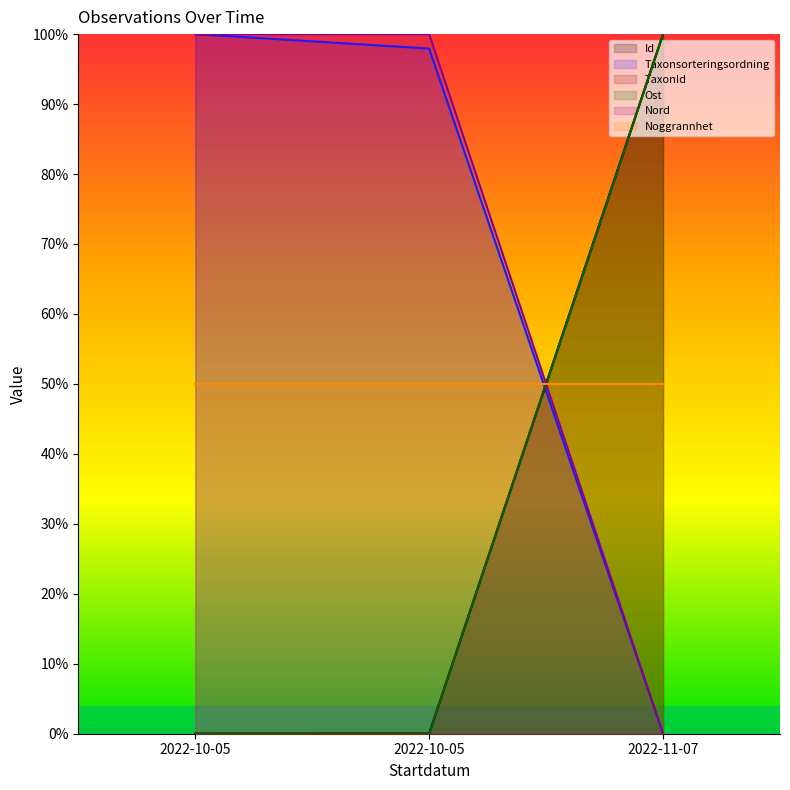

What is the difference between the second highest and minimum values in the Taxonsorteringsordning series?

97.9